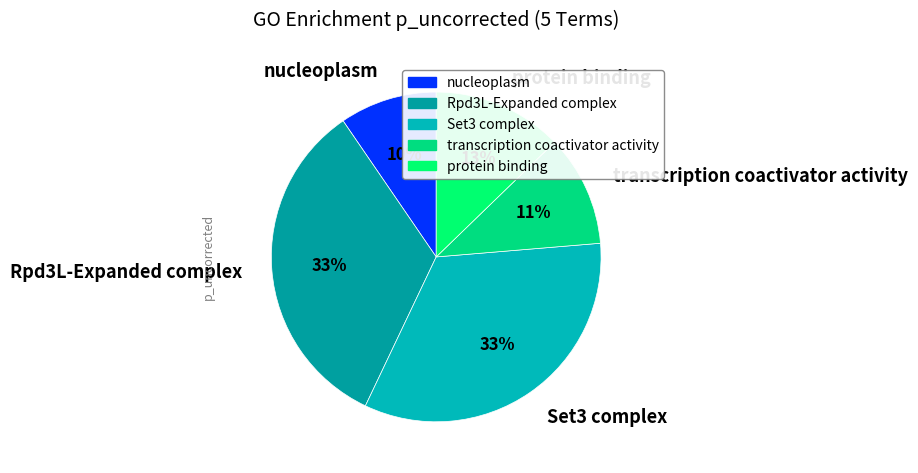

Does nucleoplasm account for over 50% of the chart?

No